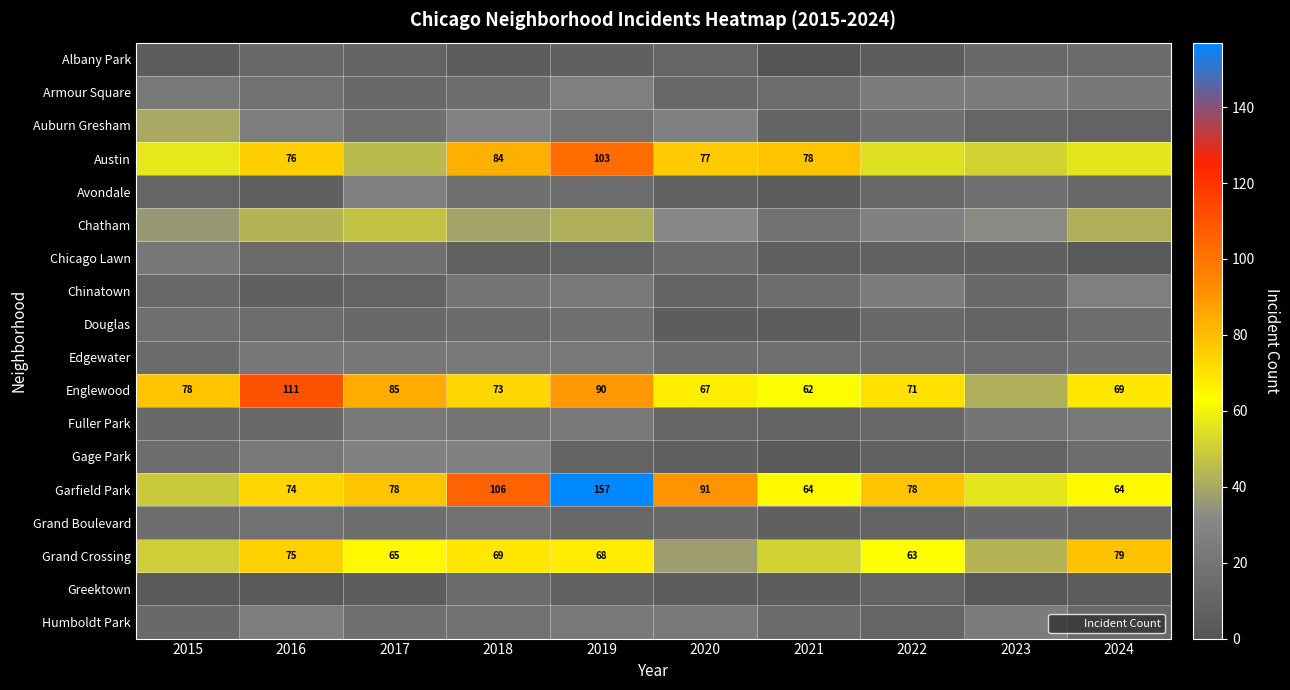

True or false: Austin has a value of 18 at 2017.

False